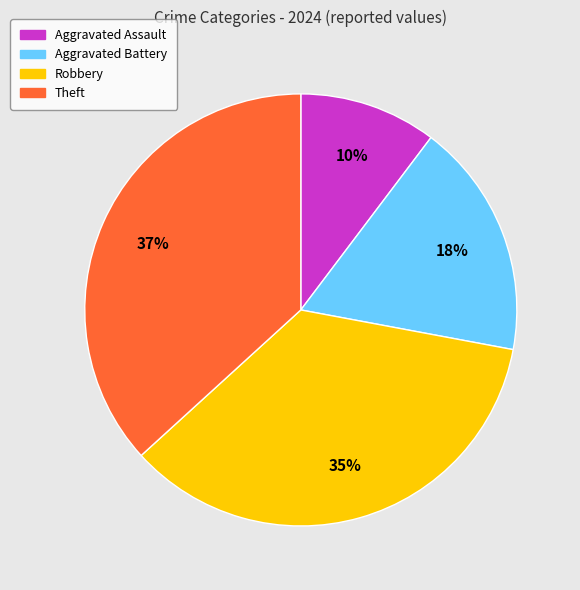

Is Aggravated Assault the majority of the pie?

No